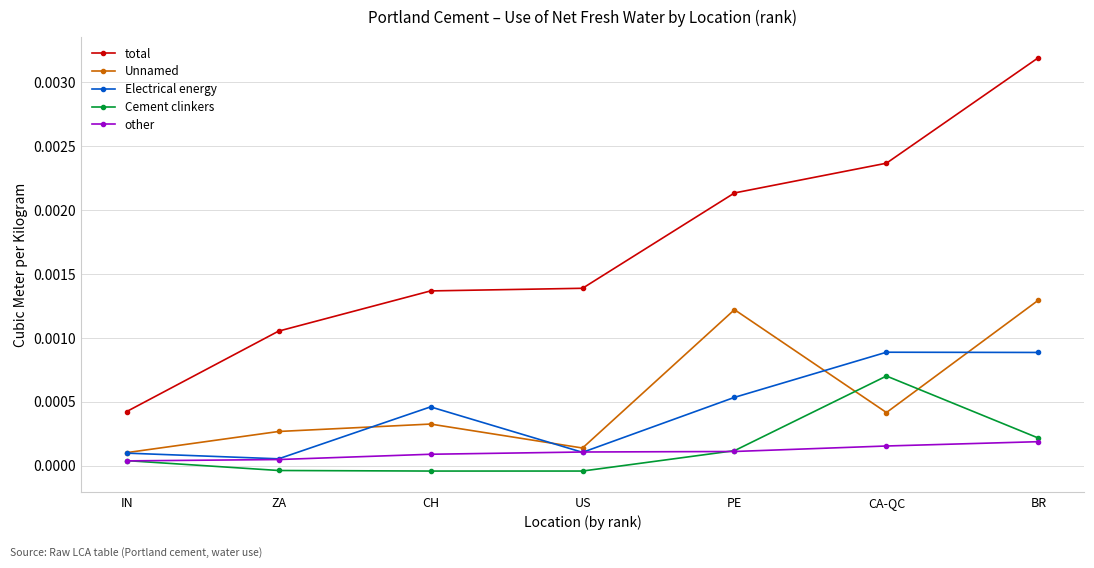

At how many categories does at least one series exceed 0?

7